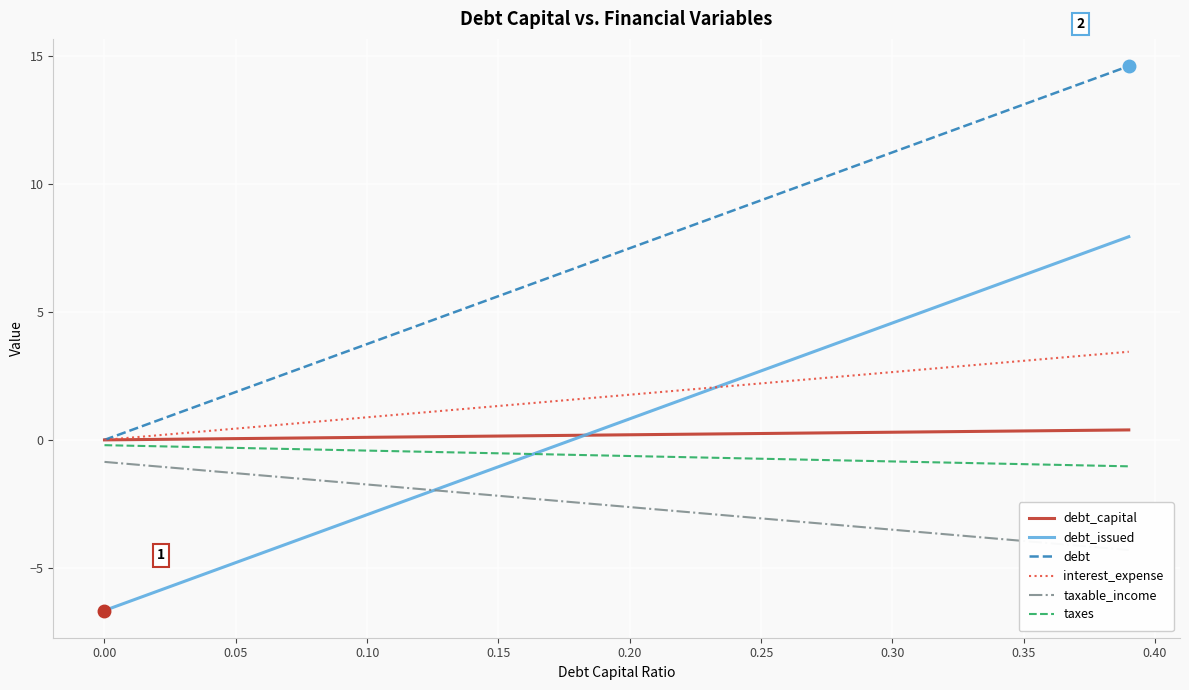

What is the smallest value displayed?

-6.7